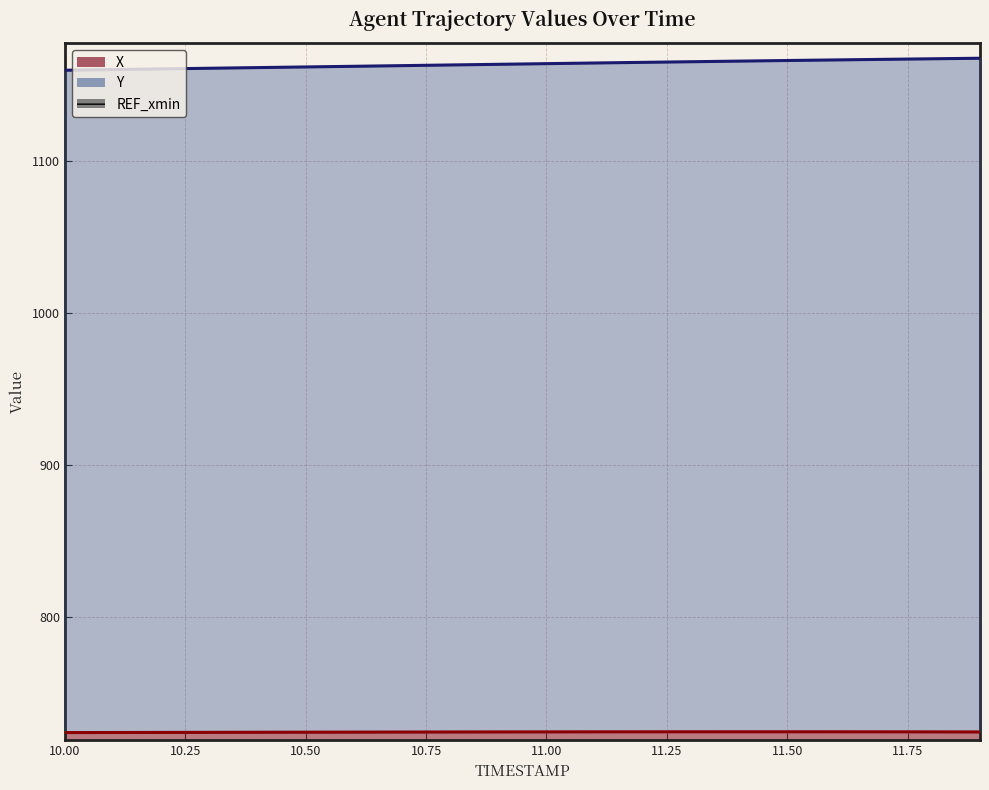

What position from the left is 11.4?

15